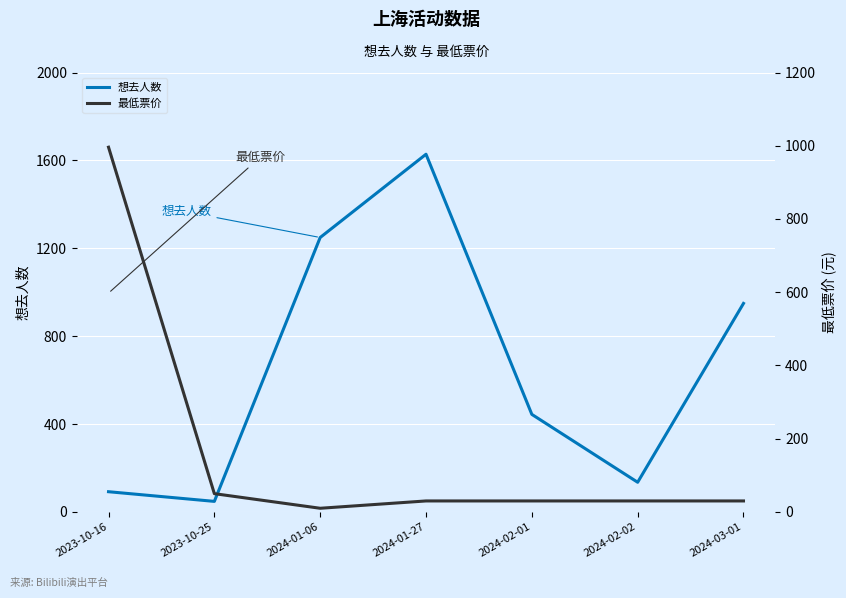

At which category does 想去人数 reach its first local peak?

2024-01-27